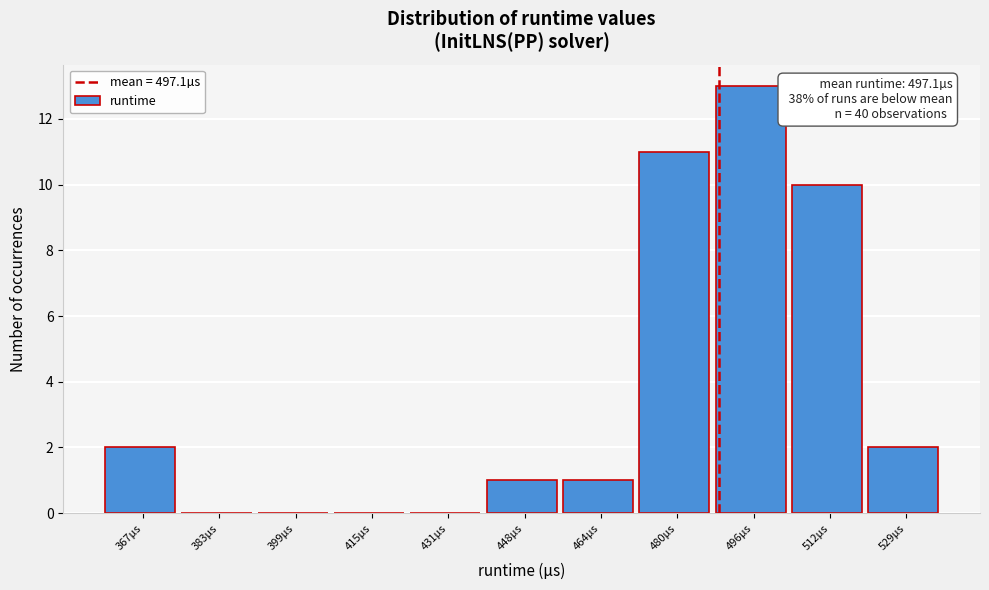

Reading right to left, transcribe all the data shown in this chart.

529µs=2	512µs=10	496µs=13	480µs=11	464µs=1	448µs=1	431µs=0	415µs=0	399µs=0	383µs=0	367µs=2